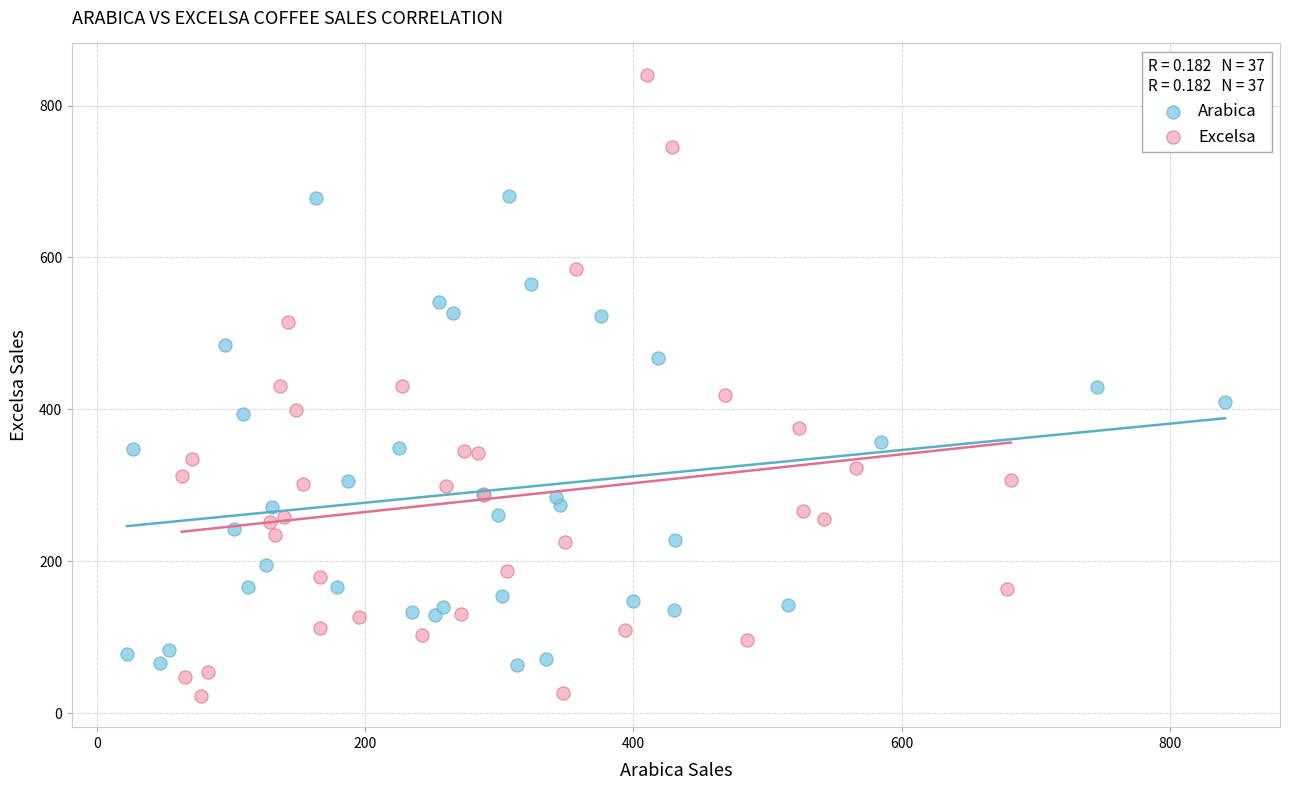

Which series contains the lowest Y value?

Excelsa